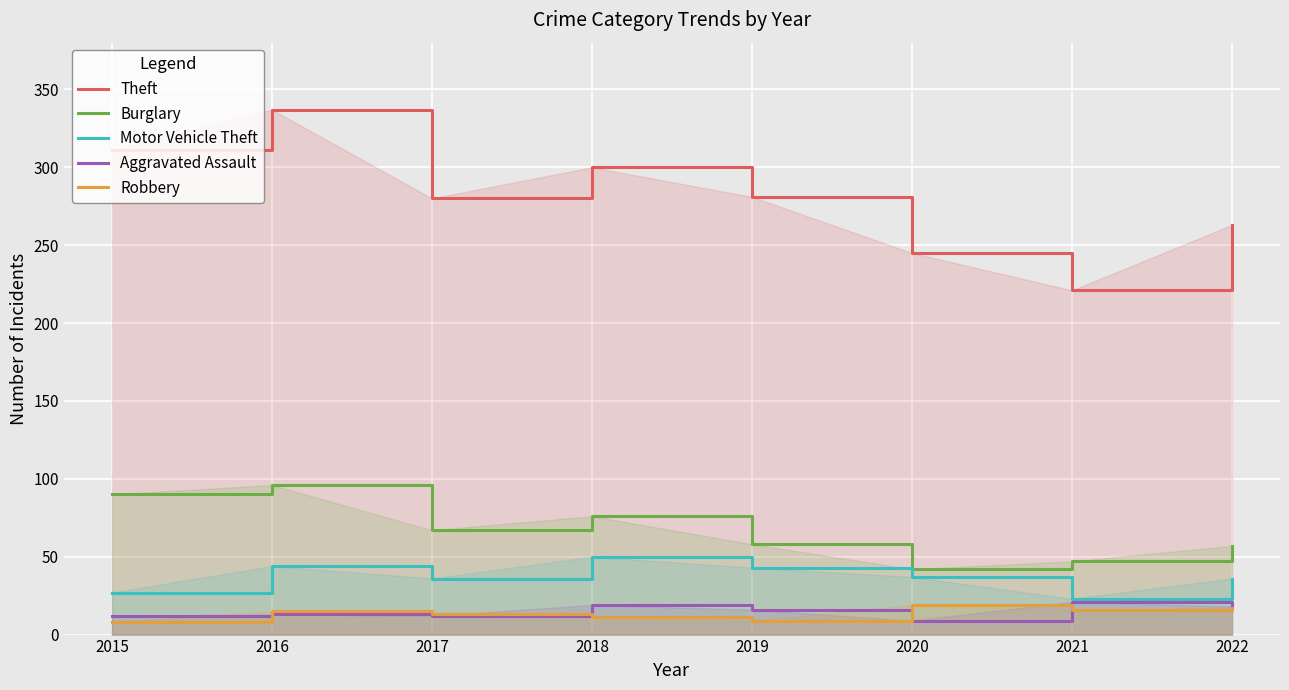

What is the value of the Theft point at the 5th from the left?

281